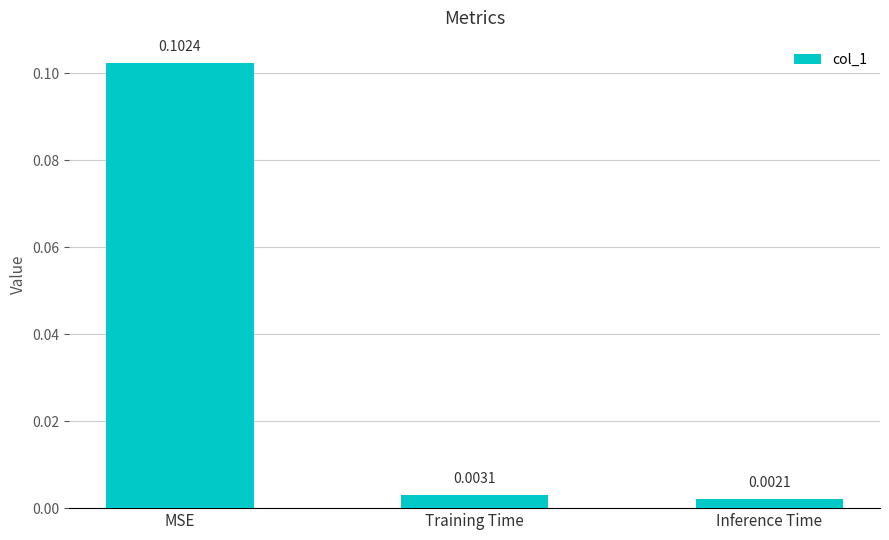

Rank the categories by value from highest to lowest.

MSE, Training Time, Inference Time